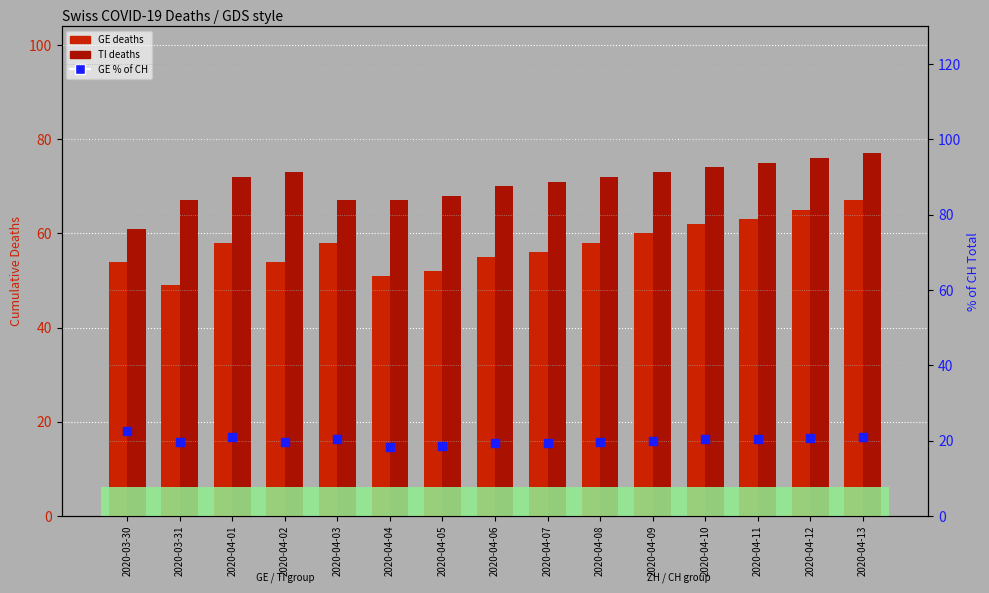

Which series contains the highest Y value?

TI (deaths)